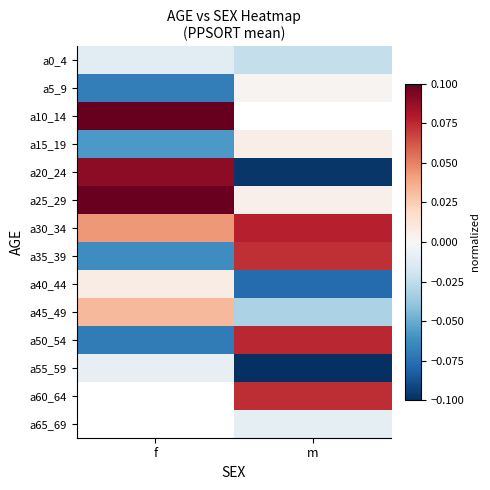

At which label is a0_4 closest to 0?

f